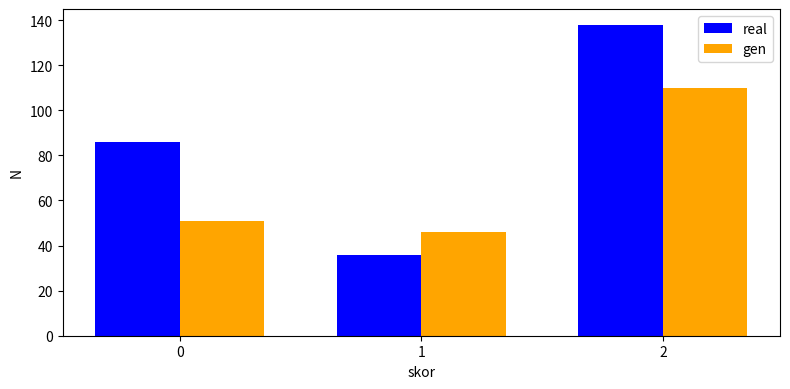

Reading left to right, what are all the values shown in this chart?

real: 0=86	1=36	2=138
gen: 0=51	1=46	2=110